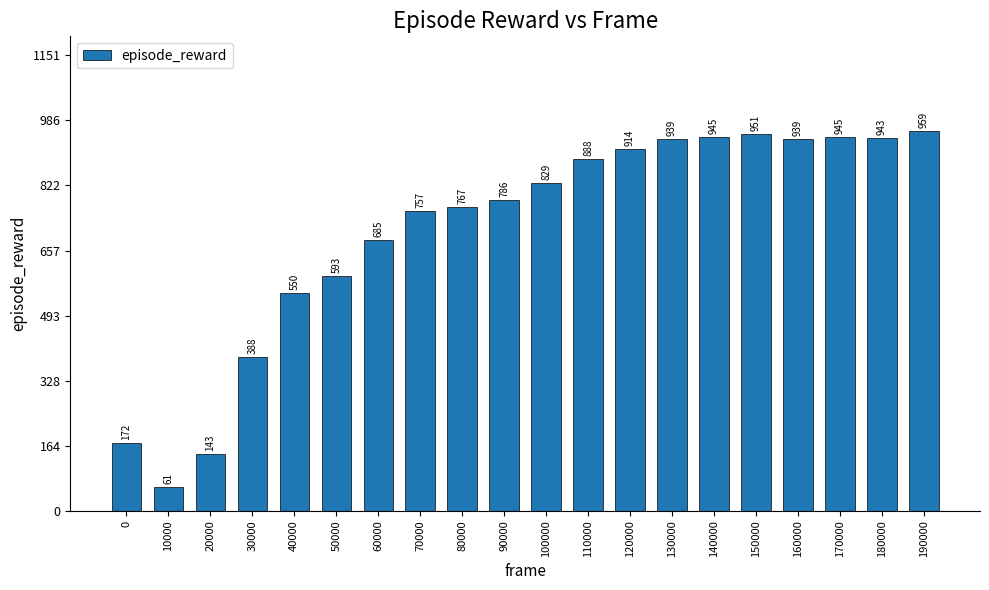

What is the average value?

707.6